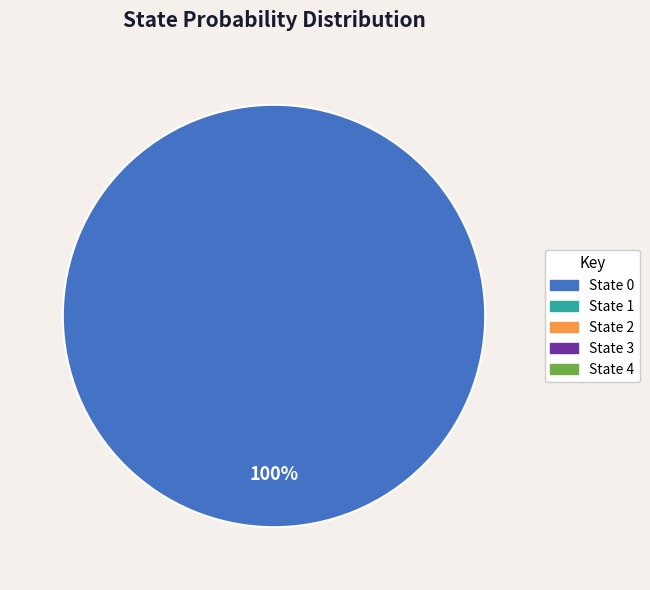

Is there a majority slice in this chart?

Yes